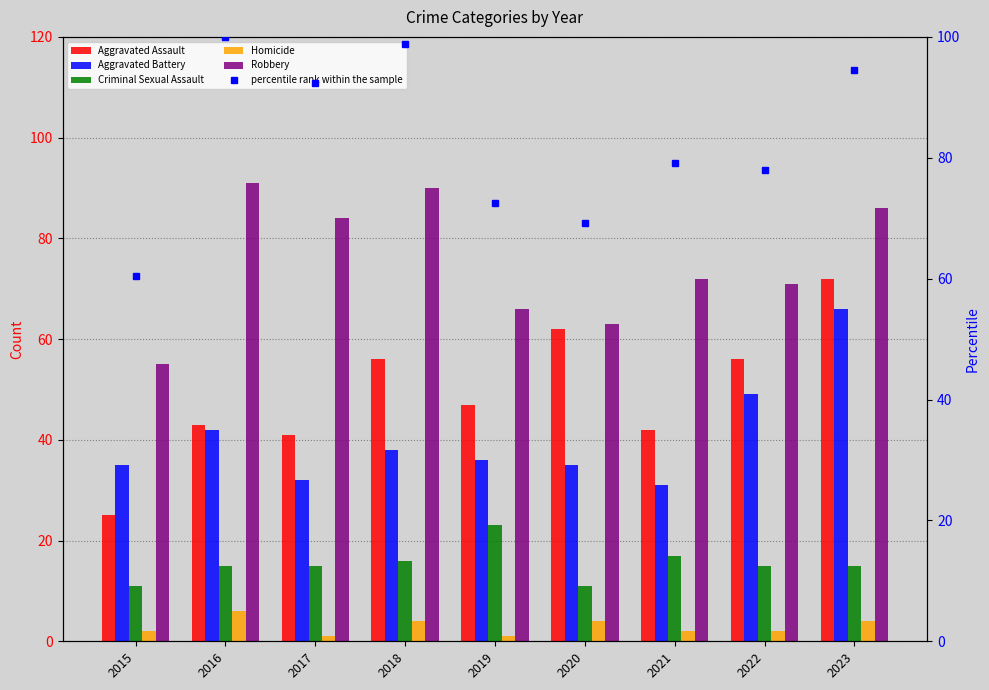

What is the sum of the Homicide values at 2016 and 2020?

10.0